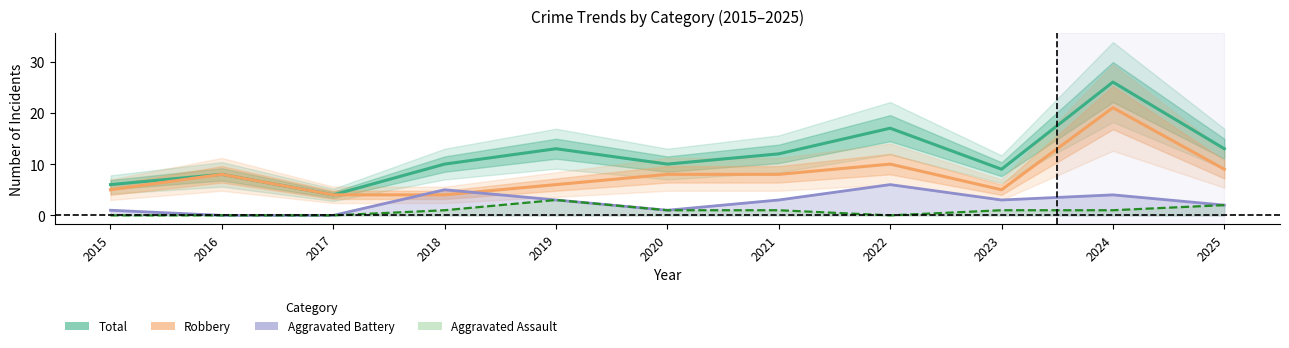

True or false: Aggravated Battery and Aggravated Assault cross at least once.

False